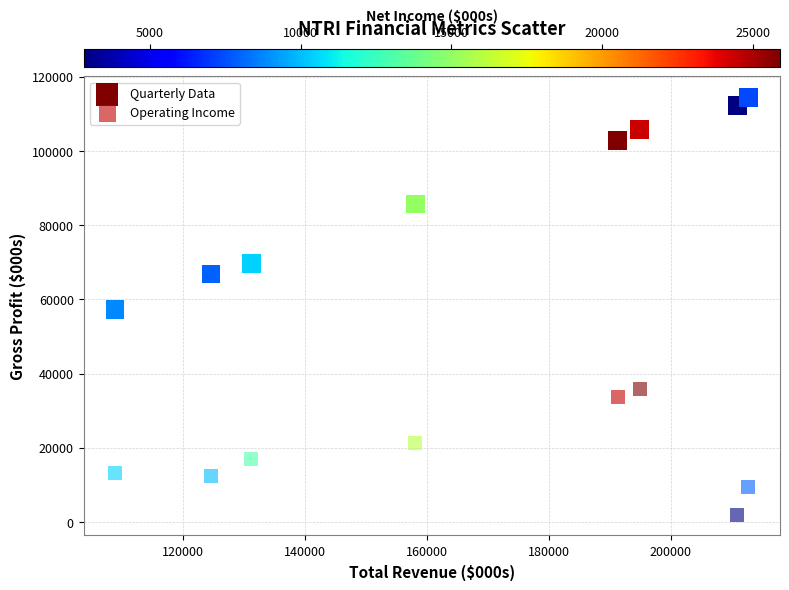

Which series reaches the maximum Y coordinate?

Quarterly Data